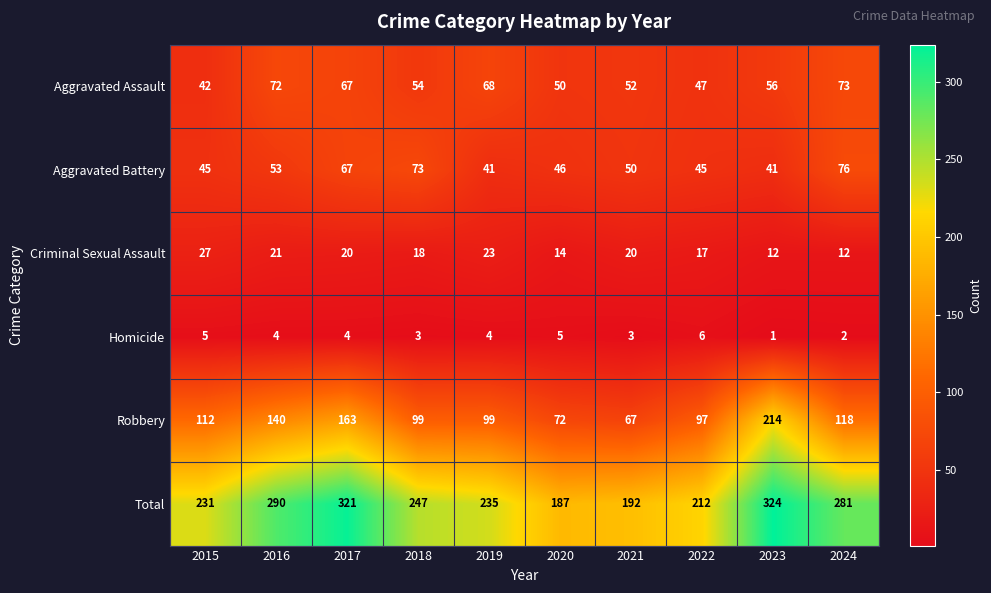

What is the minimum value shown in the chart?

1